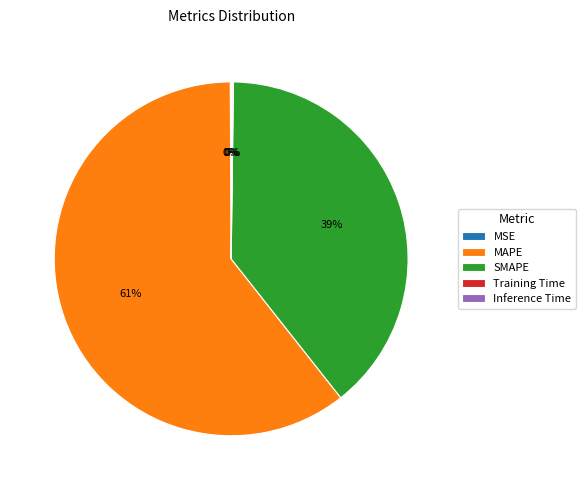

What is the majority slice?

MAPE